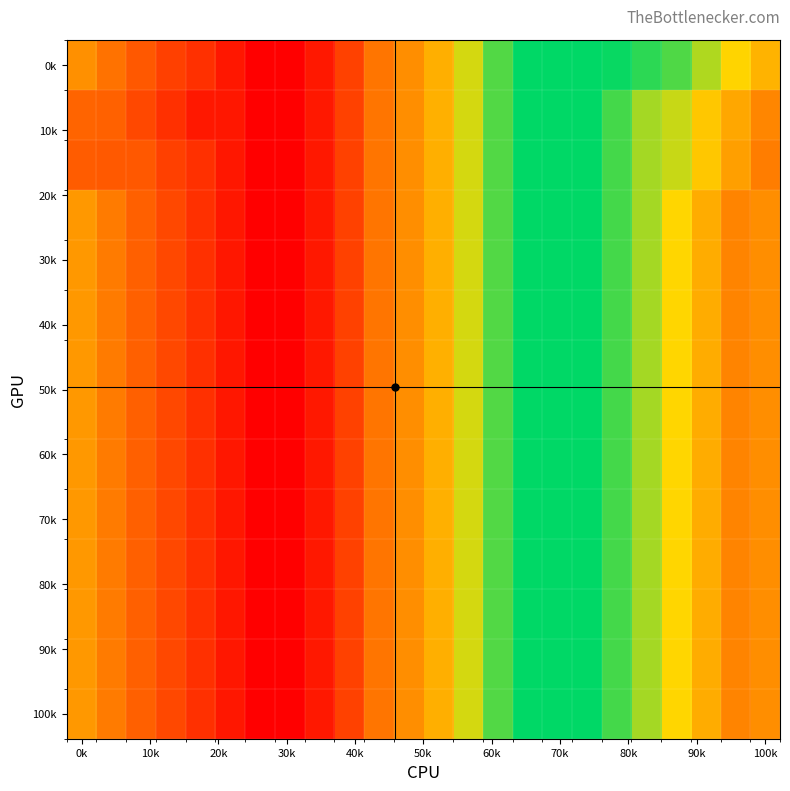

At how many categories does at least one series exceed 1855?

20